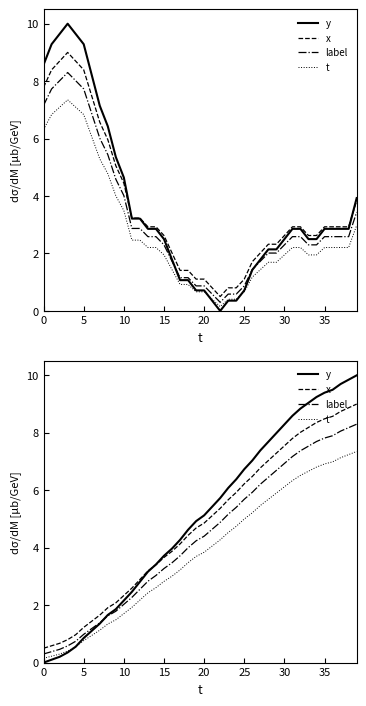

How many data points in label are less than 4?

19